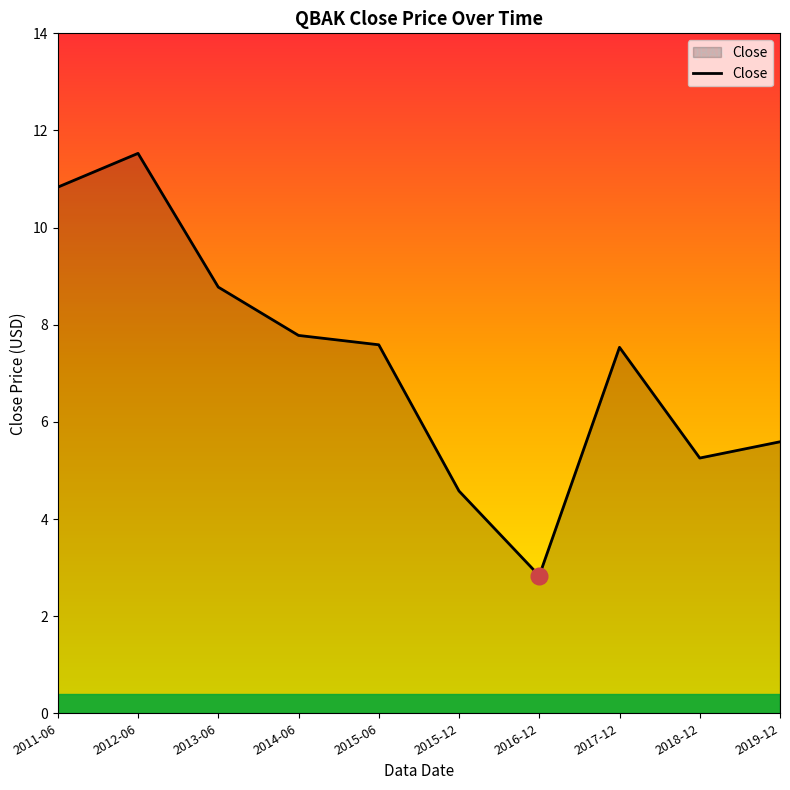

What is the difference between the second highest and second lowest values?

6.3